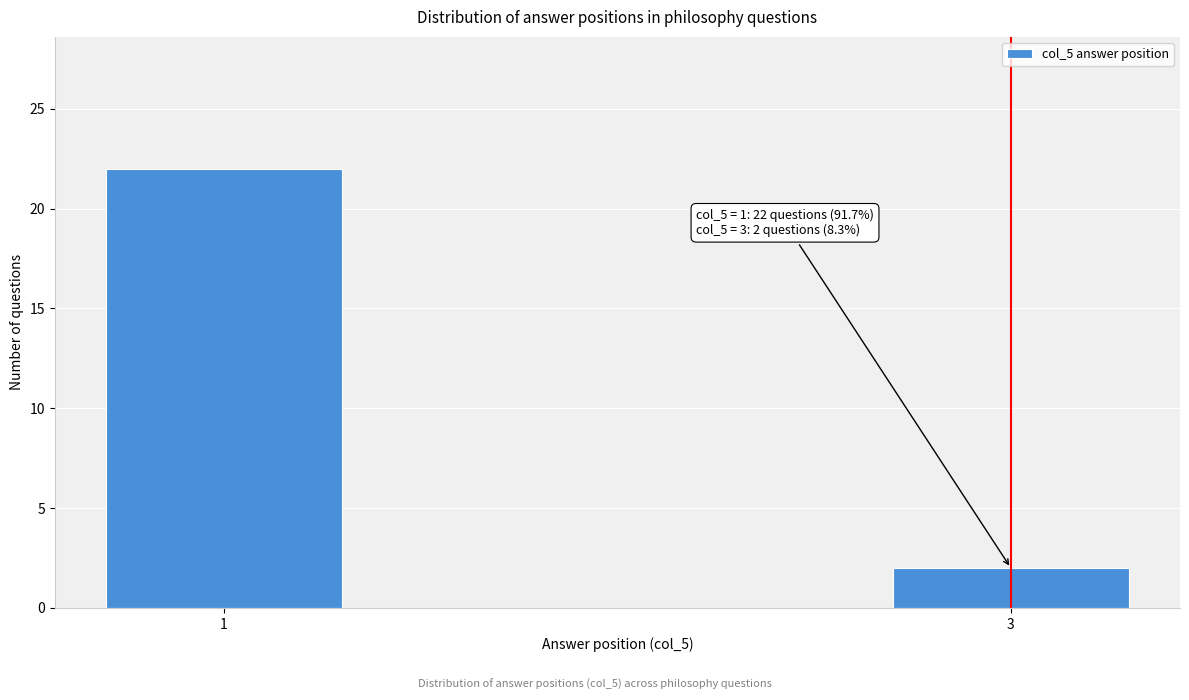

Reading right to left, extract all data points from this chart.

3=2	1=22